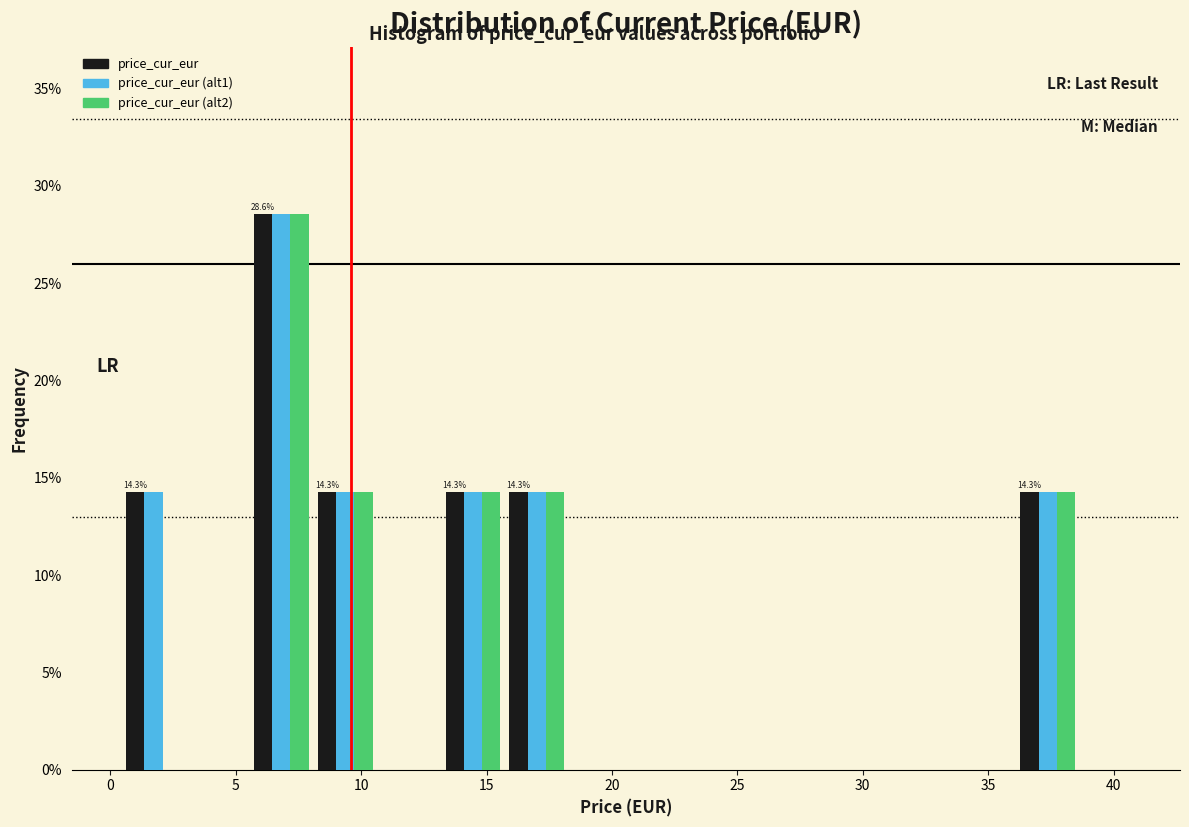

In the price_cur_eur (alt1) series, which range on the x-axis has the tallest bar?

5.5 to 8.0